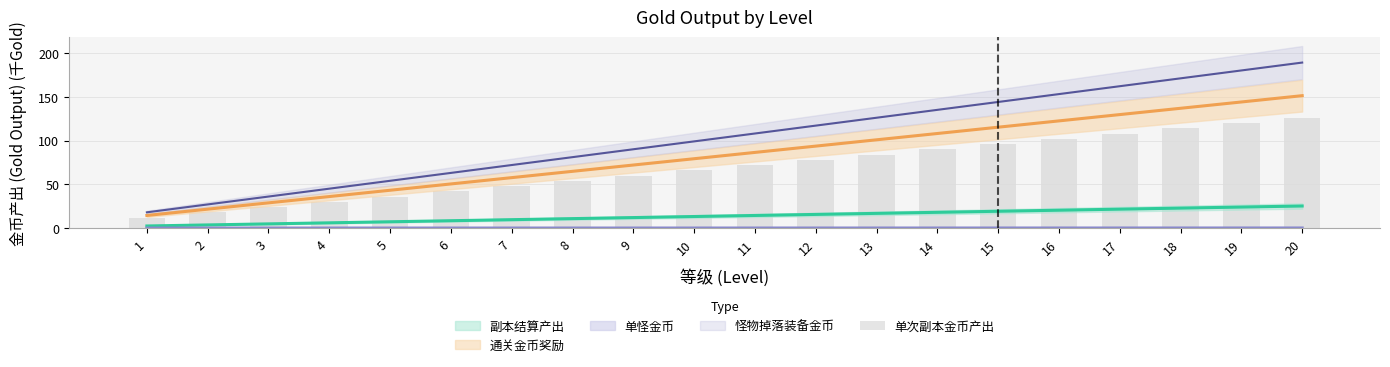

What is the change in value from 8 to 15?

+42